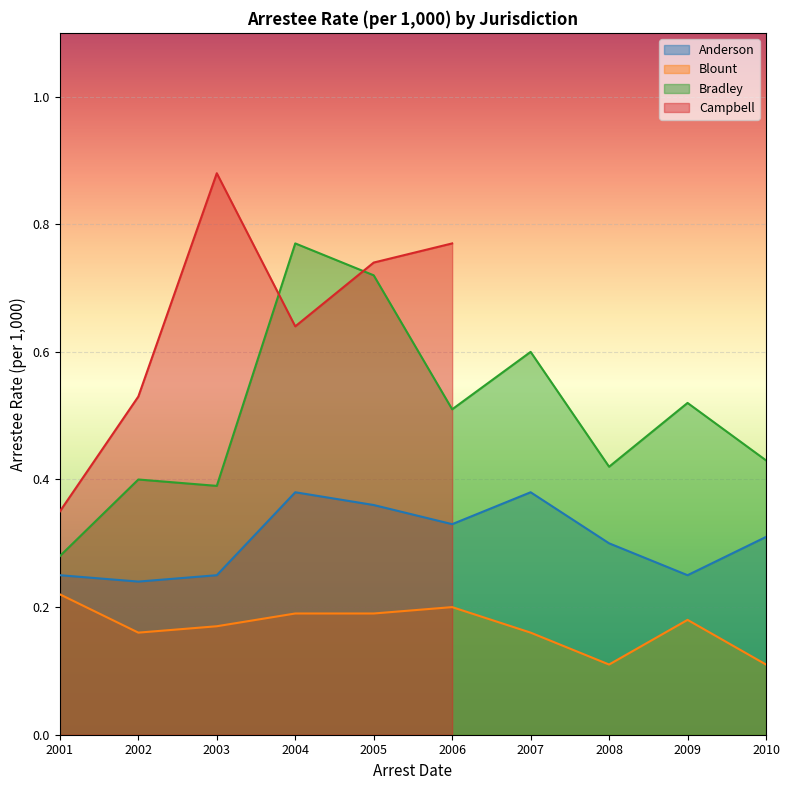

What is the maximum value for Anderson?

0.4